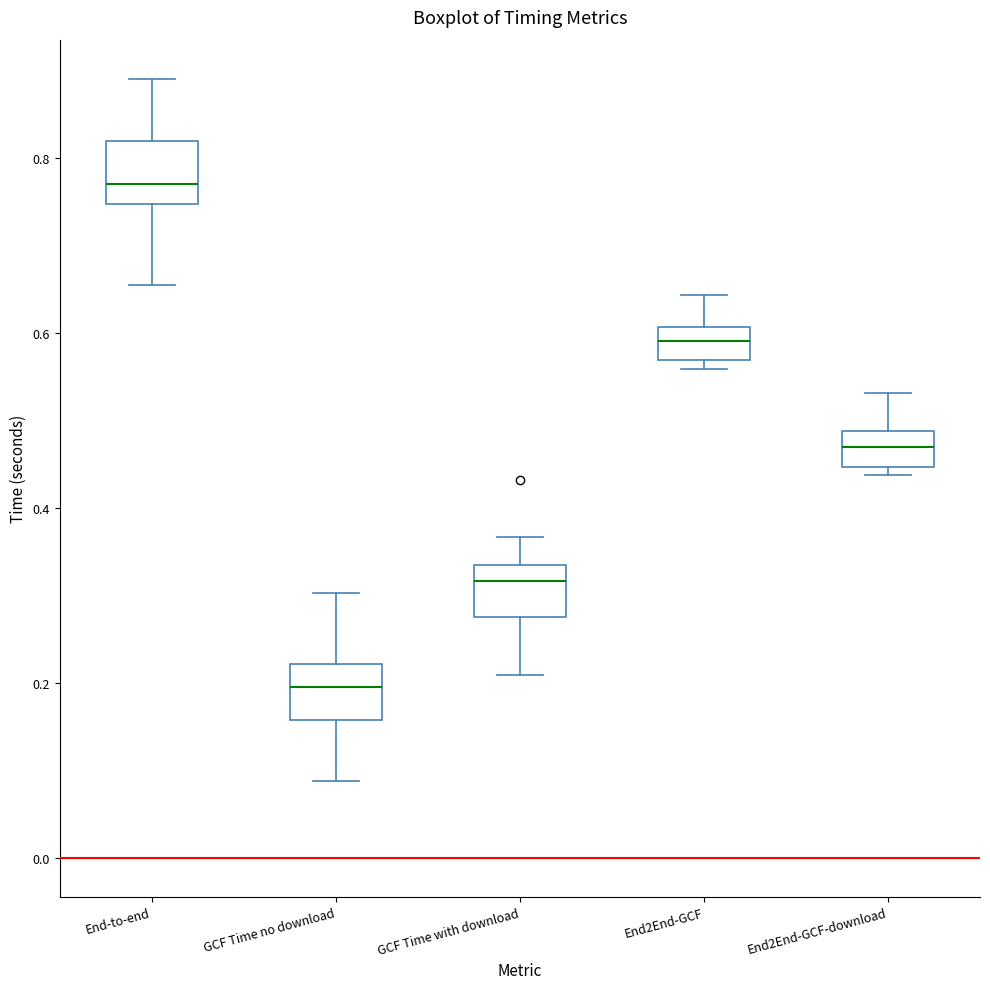

Reading left to right, read every box against the y-axis: the position of its median line, the range the box covers, and the ends of its whiskers. The values are not printed on the chart, so give them approximately, as read against the axis.

End-to-end: median 0.78, box 0.74 to 0.82, whiskers 0.66 to 0.90
GCF Time no download: median 0.20, box 0.16 to 0.22, whiskers 0.08 to 0.30
GCF Time with download: median 0.32, box 0.28 to 0.34, whiskers 0.20 to 0.36
End2End-GCF: median 0.60 (inside the box), box 0.56 to 0.60, whiskers 0.56 (just below the box's lower edge) to 0.64
End2End-GCF-download: median 0.48 (inside the box), box 0.44 to 0.48, whiskers 0.44 (just below the box's lower edge) to 0.54